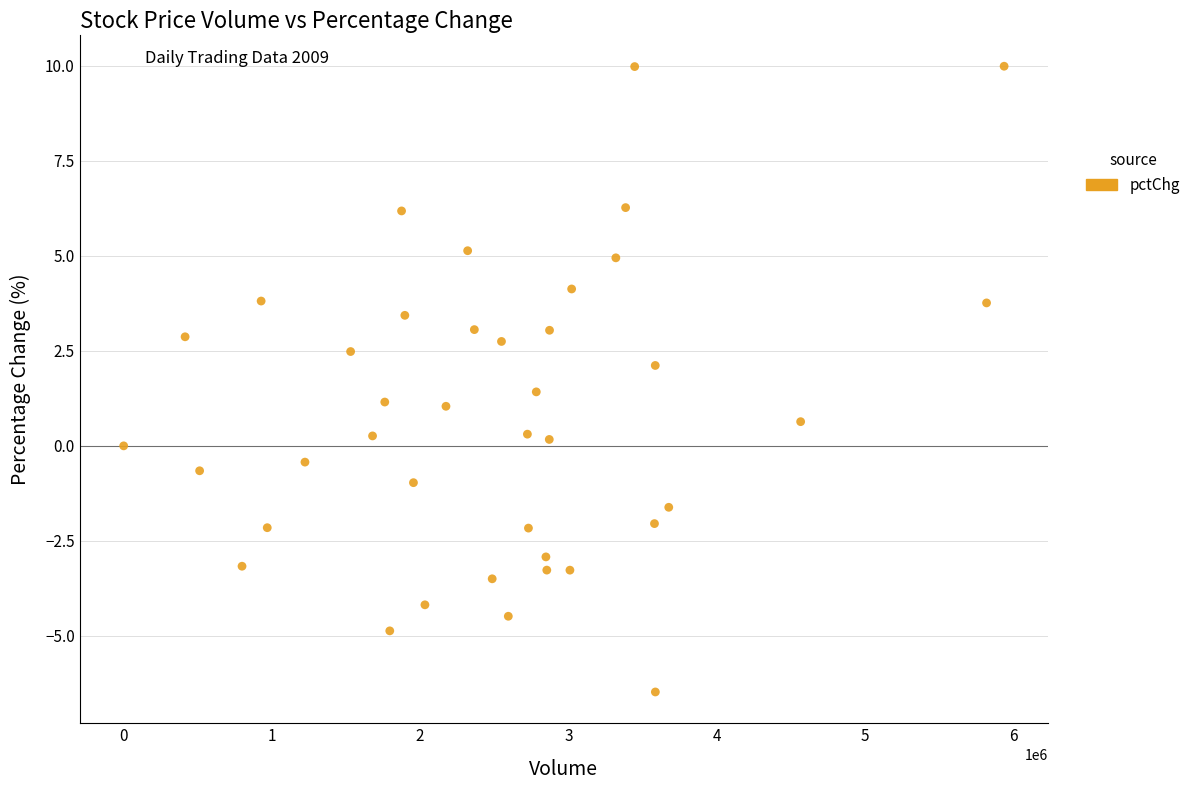

What is the range of X values (max minus min)?

5940320.0